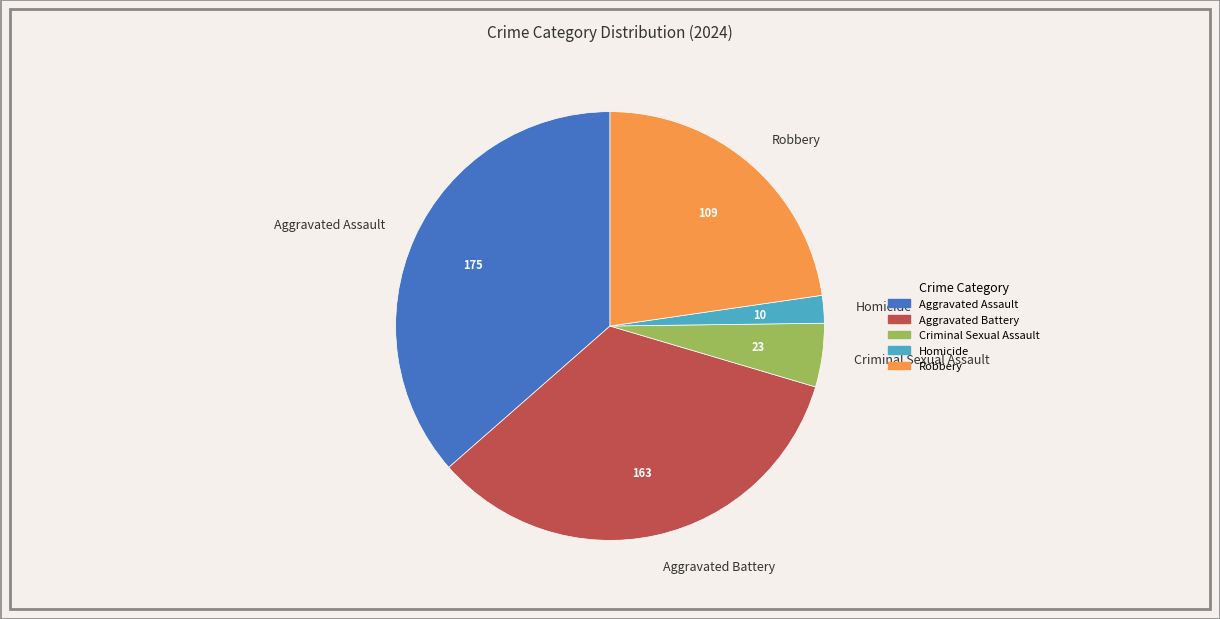

Does any single category account for the majority?

No